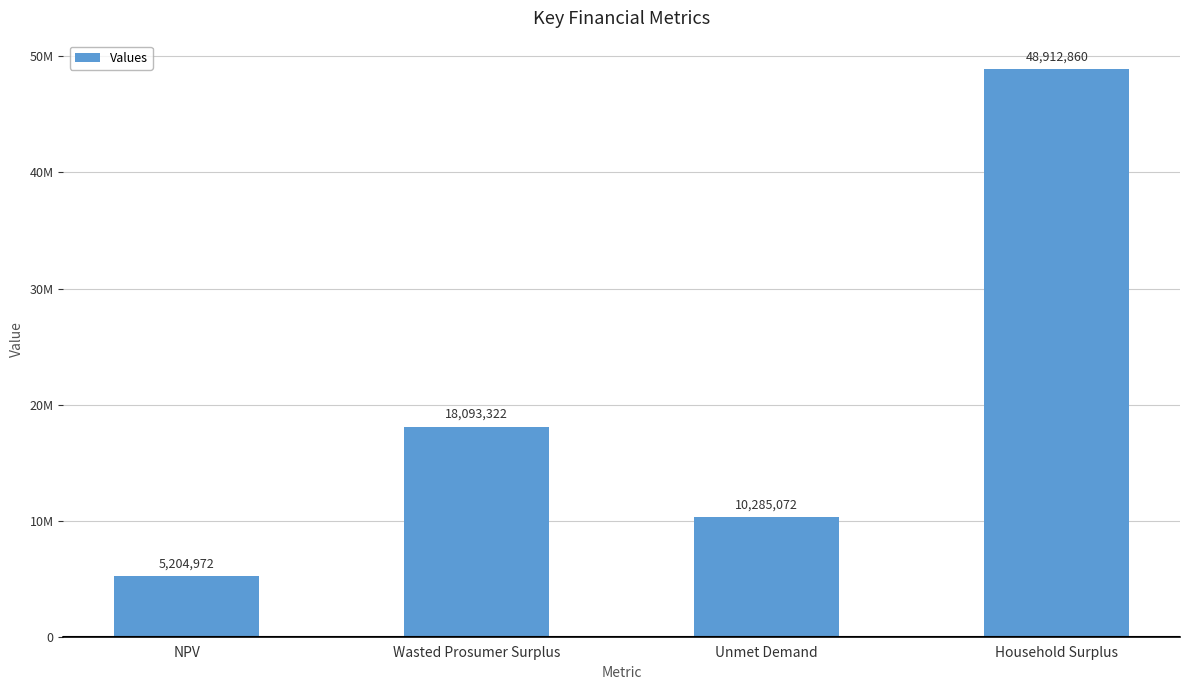

Does the chart contain any negative values?

No